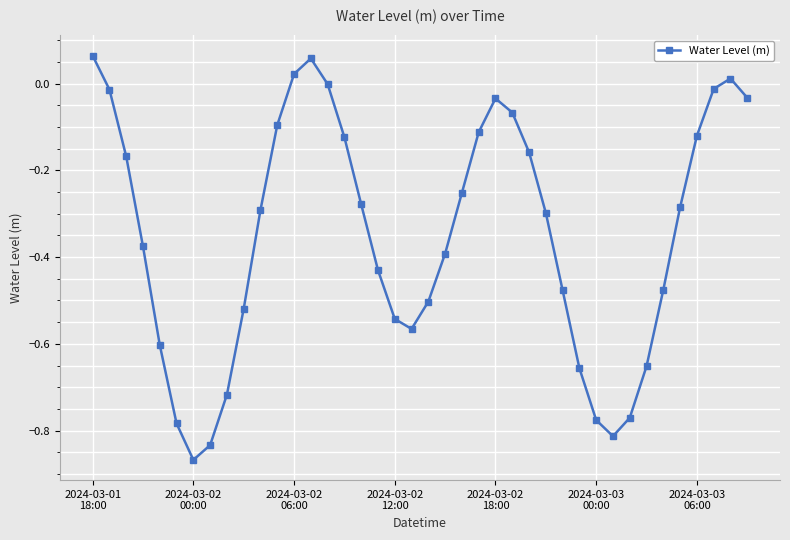

How many points are lower than both their immediate neighbors (excluding endpoints)?

3